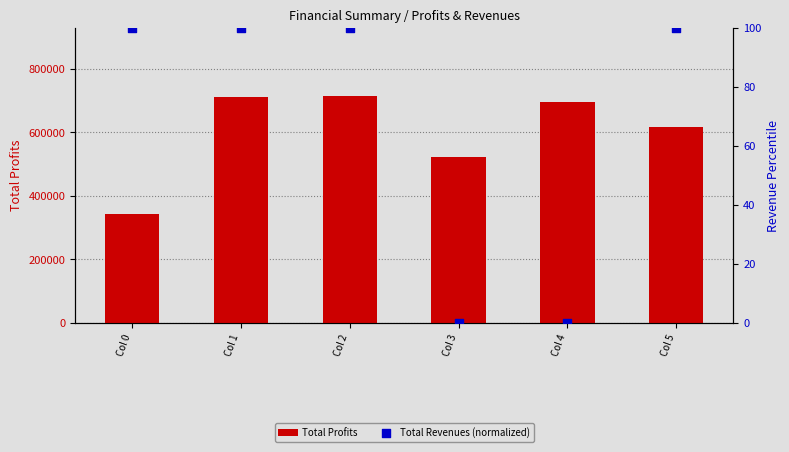

At which category is the sum across all series the highest?

Col 2